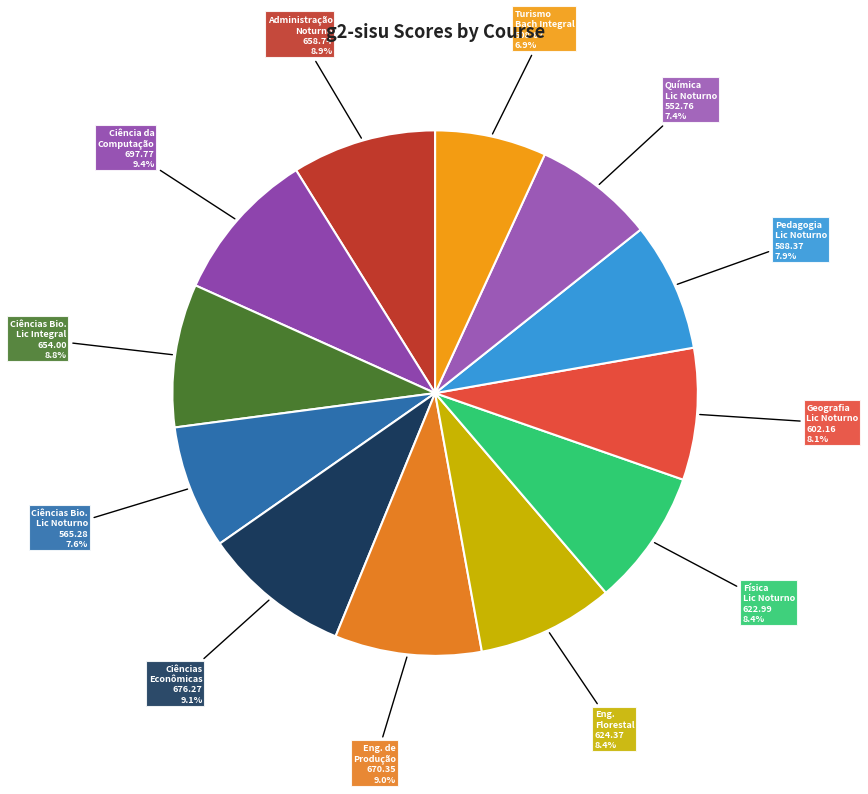

Is the sum of Administração Noturno and Física Lic Noturno greater than half?

No